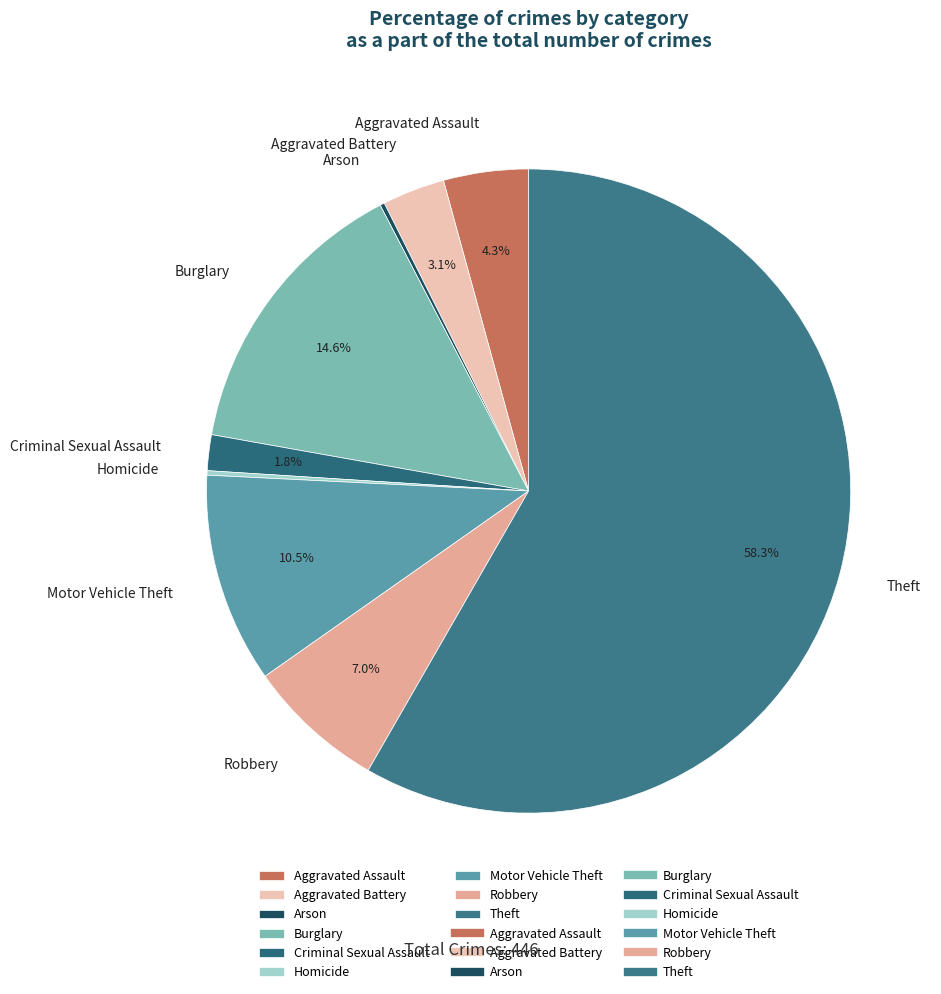

To the nearest percent, what is the difference between the Aggravated Battery and Robbery slice percentages?

4%